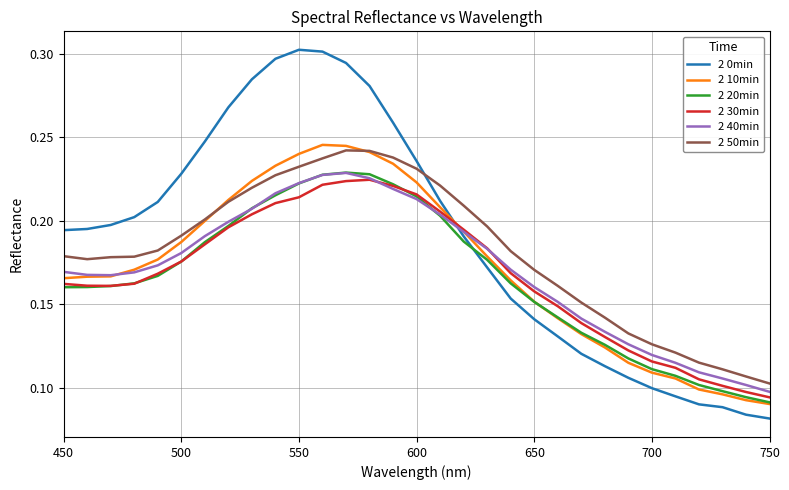

True or false: 2 30min and 2 50min cross at least once.

False